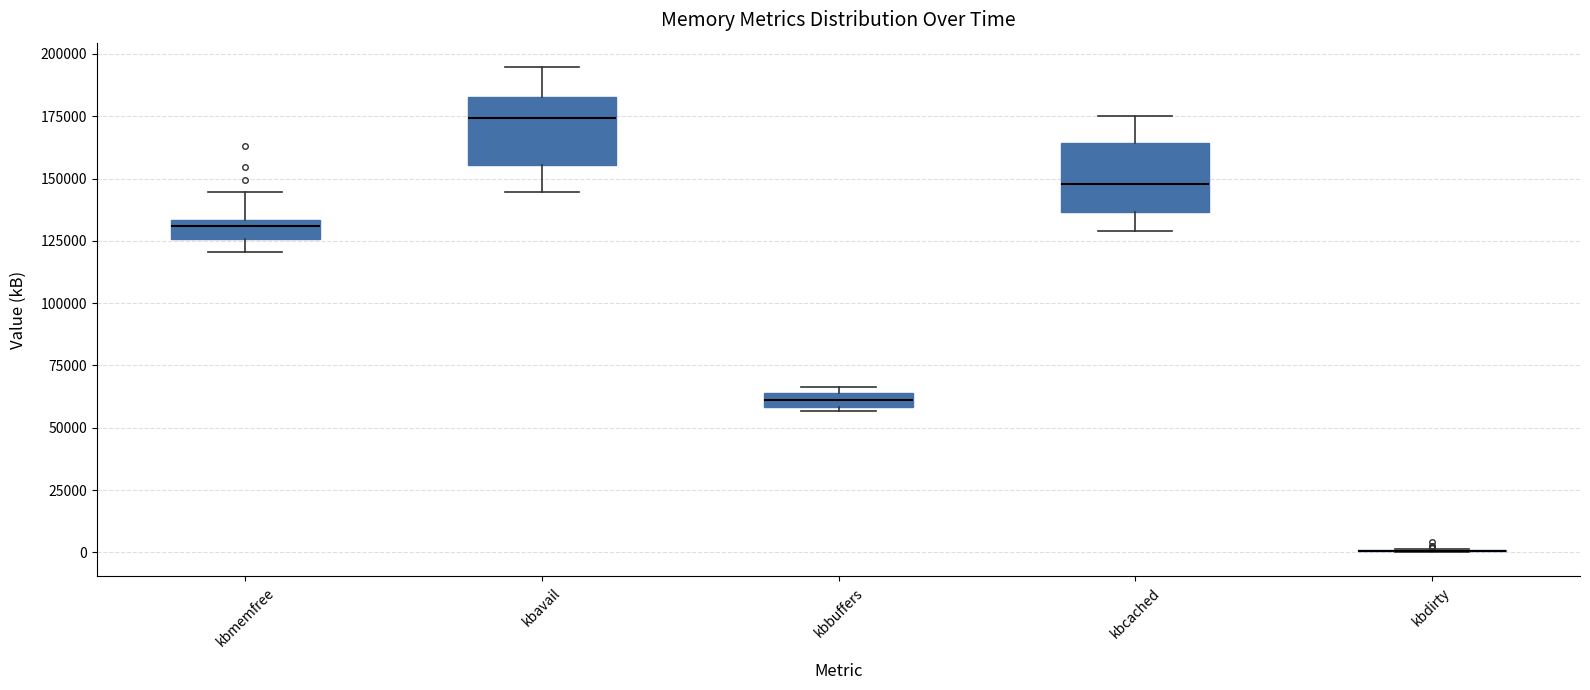

Where is the lower edge of the box for kbavail on the y-axis? The values are not printed on the chart, so give them approximately, as read against the axis.

155000